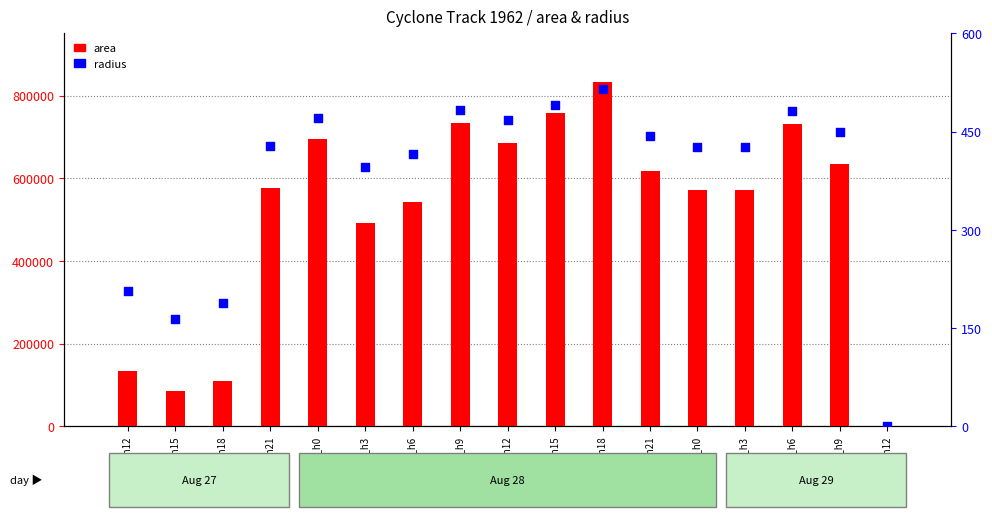

Which series contains the highest Y value?

area